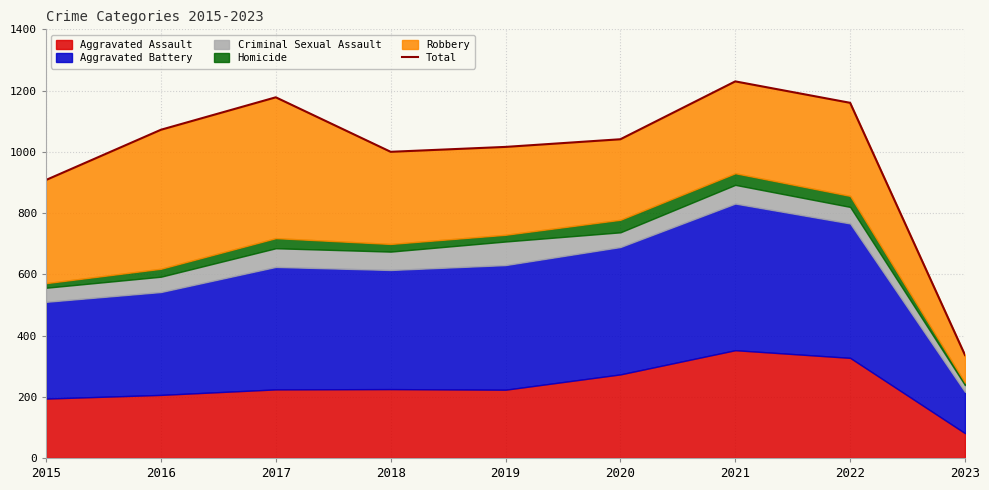

Does the chart display data point markers on the line(s)?

No